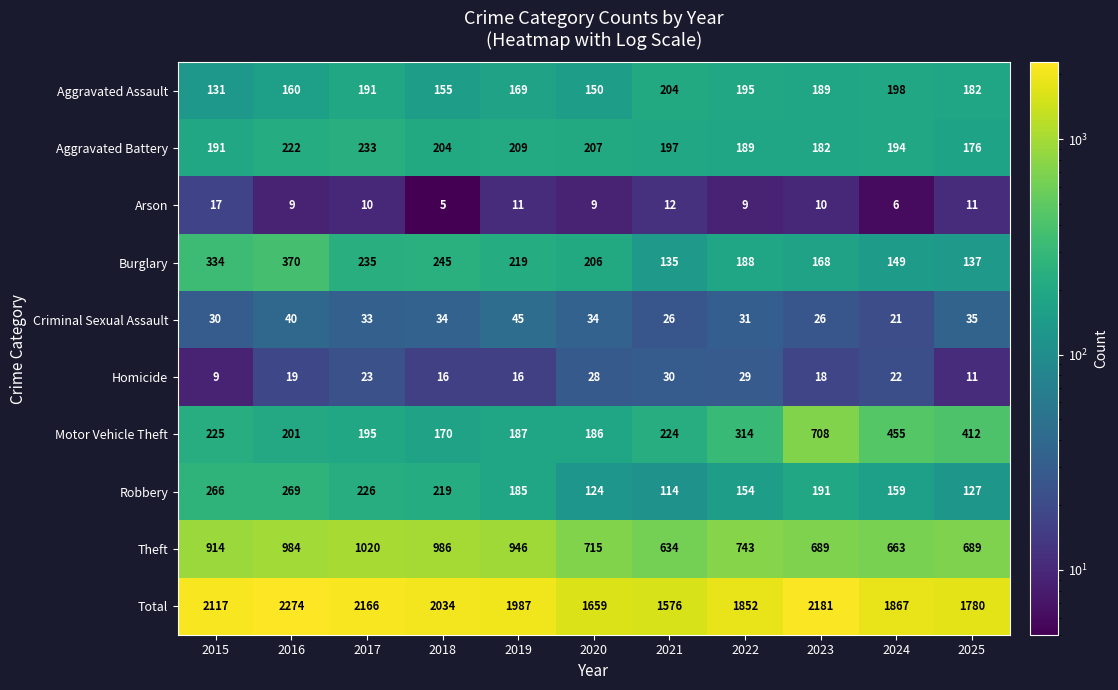

At how many categories does at least one series exceed 784?

11